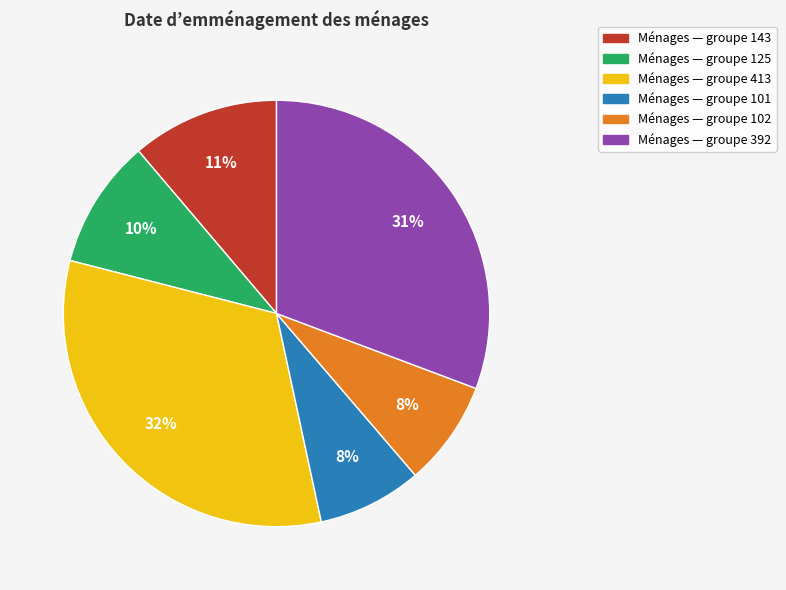

To the nearest percent, what is the average slice percentage?

17%